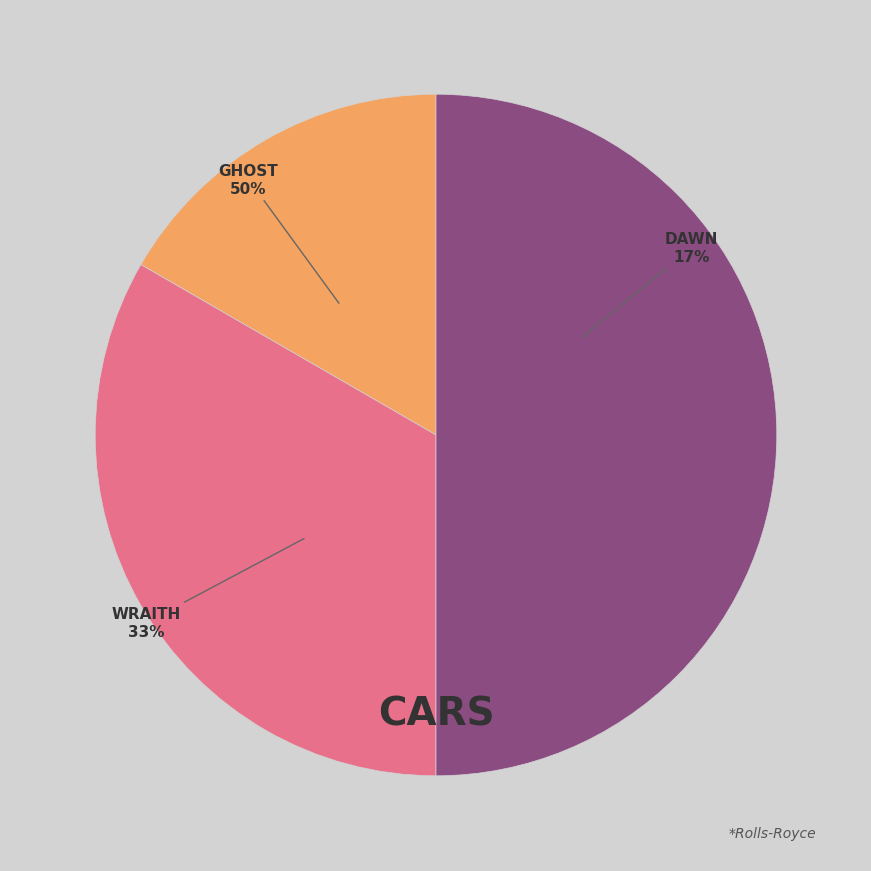

To the nearest percent, what is the combined percentage of Wraith and Ghost?

83%